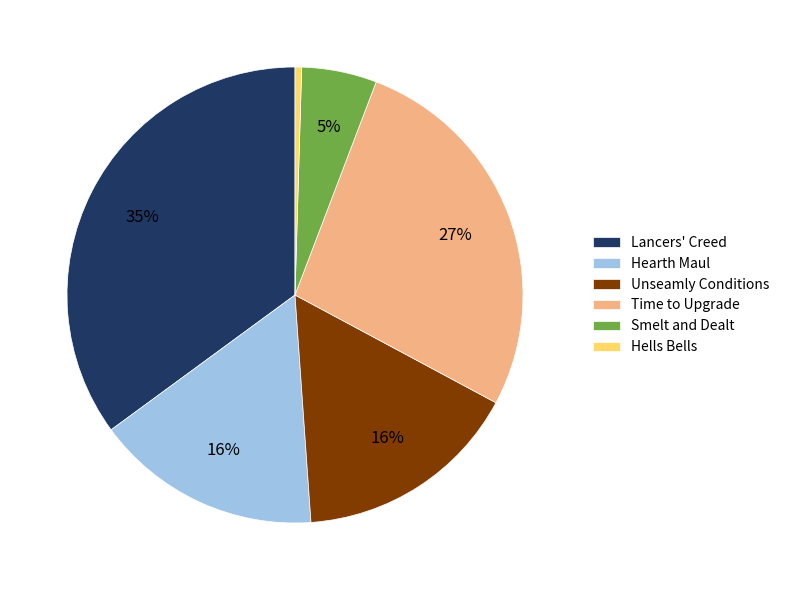

To the nearest percent, what is the difference between the Lancers' Creed and Hells Bells slice percentages?

35%